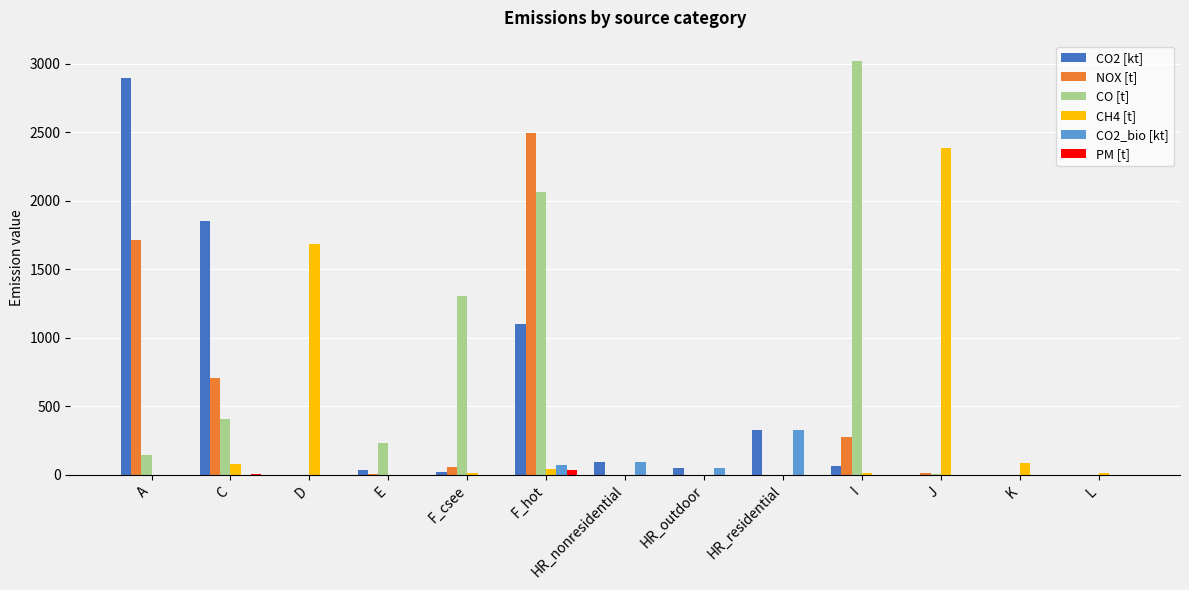

Where does the NOX [t] series first go above 3?

A